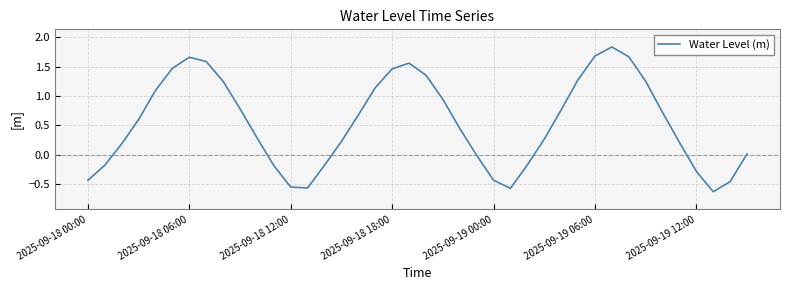

What is the difference between the maximum and minimum values?

2.5